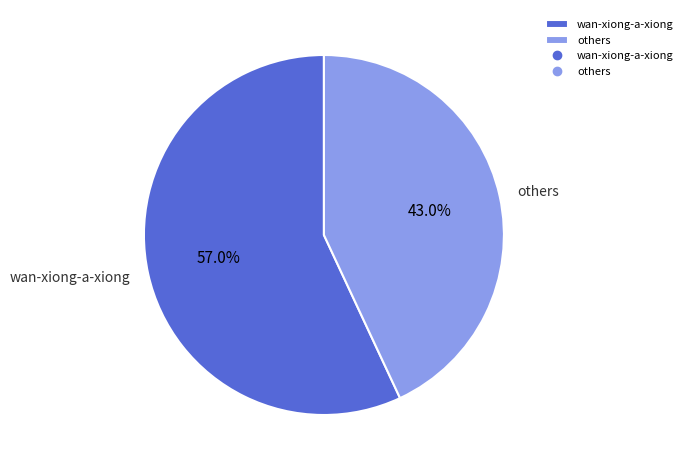

What percentage is NOT represented by wan-xiong-a-xiong?

43.0%